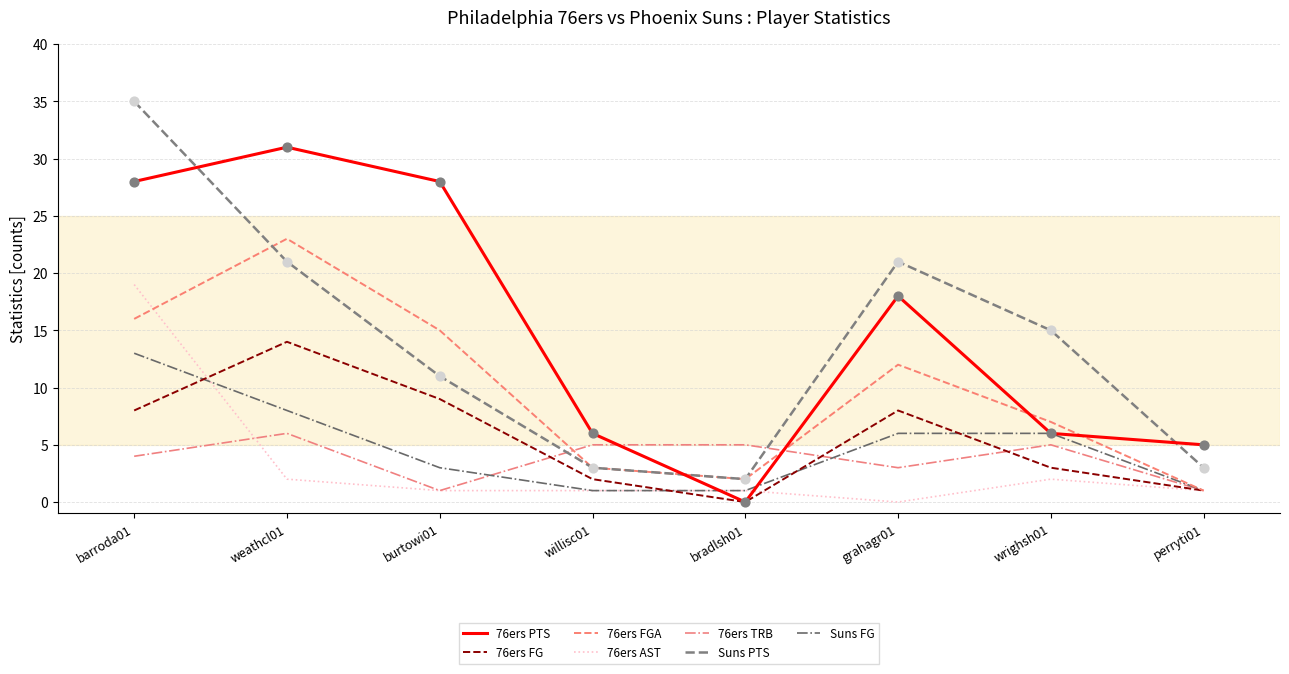

Which series has the largest range (max minus min)?

Suns PTS